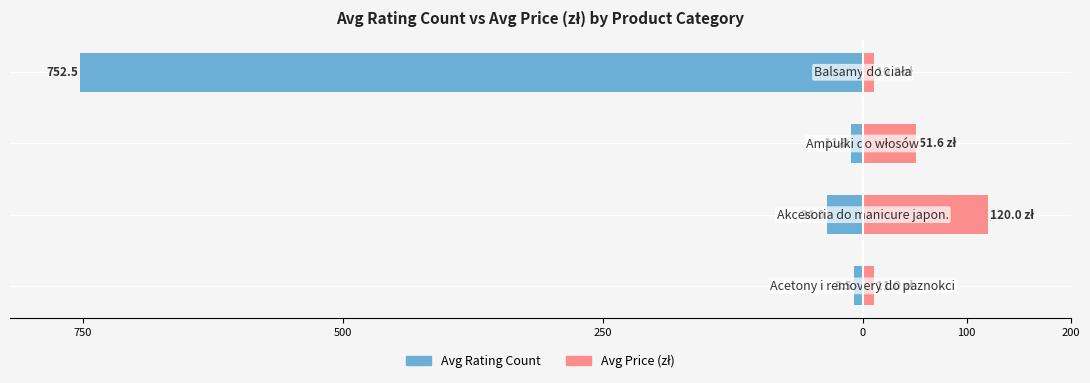

What is the minimum value for Avg Price (zł)?

10.8